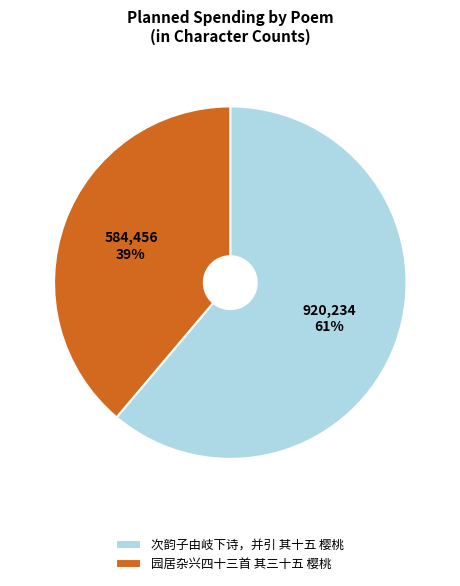

Does 园居杂兴四十三首 其三十五 樱桃 account for over 50% of the chart?

No